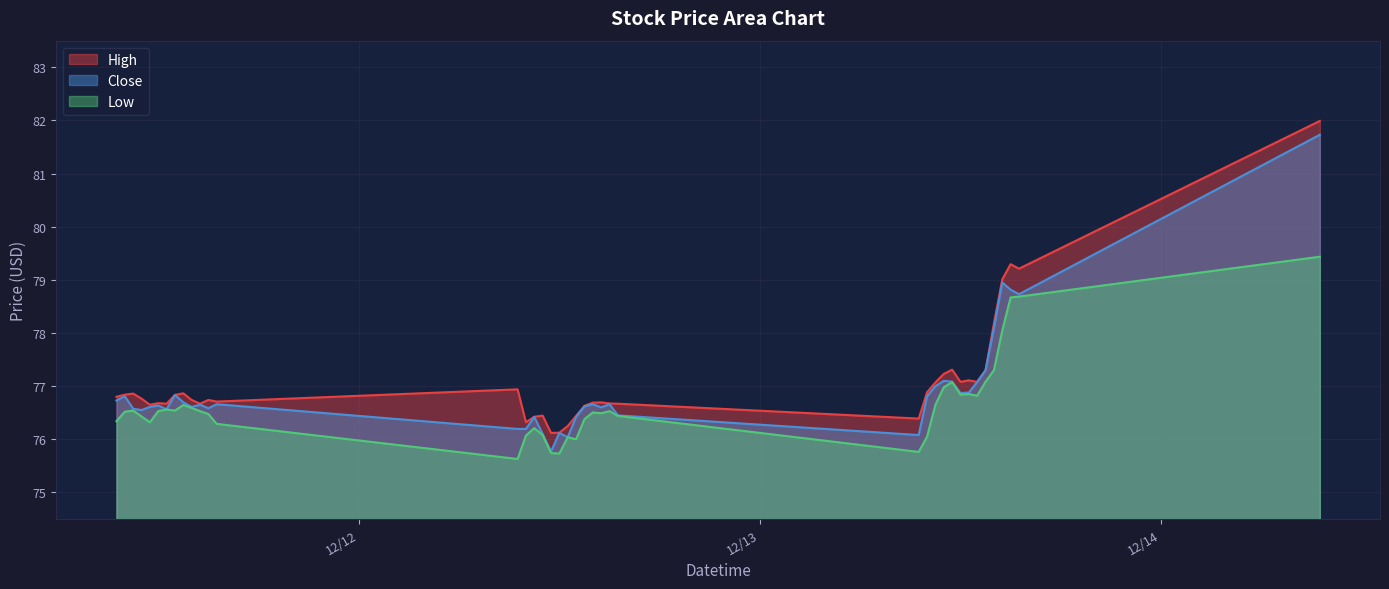

What is the greatest value displayed?

82.0